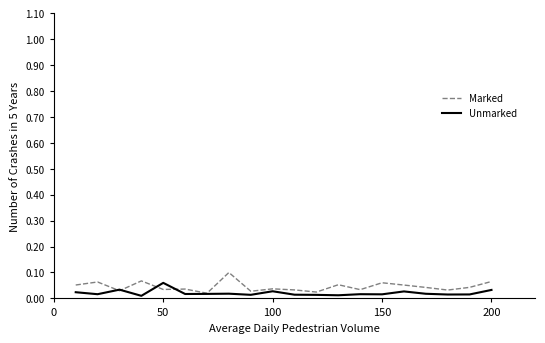

What is the highest value of the Marked series?

0.1